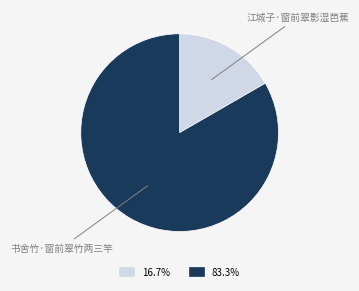

Approximately how many times larger is the value at 江城子·窗前翠影湿芭蕉 compared to 书舍竹·窗前翠竹两三竿?

0.2